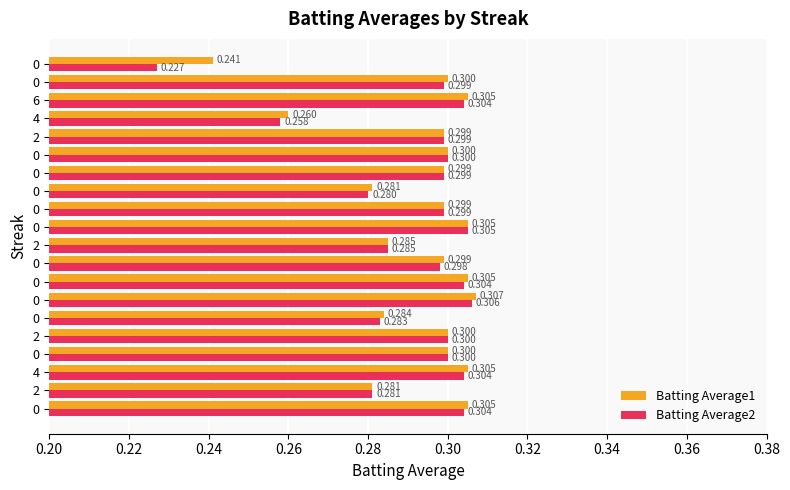

Reading right to left, list all the values displayed in this chart.

Batting Average1: 0.2	0.3	0.3	0.3	0.3	0.3	0.3	0.3	0.3	0.3	0.3	0.3	0.3	0.3	0.3	0.3	0.3	0.3	0.3	0.3
Batting Average2: 0.2	0.3	0.3	0.3	0.3	0.3	0.3	0.3	0.3	0.3	0.3	0.3	0.3	0.3	0.3	0.3	0.3	0.3	0.3	0.3